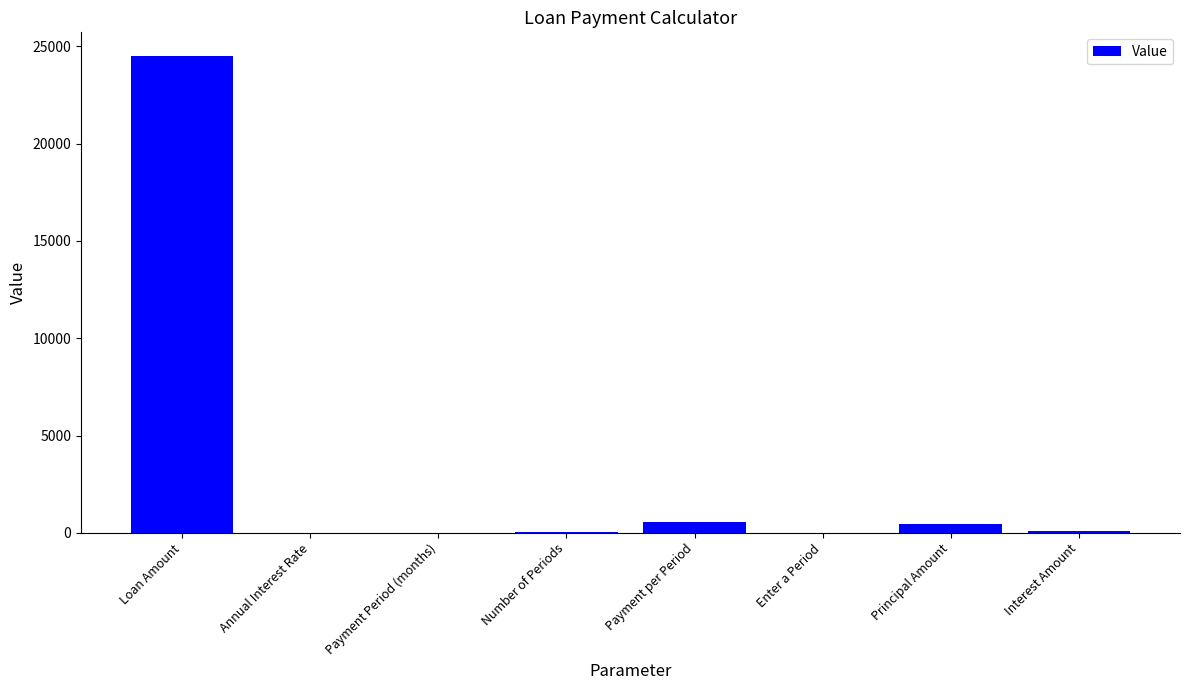

Where does the data first go above 86?

Loan Amount